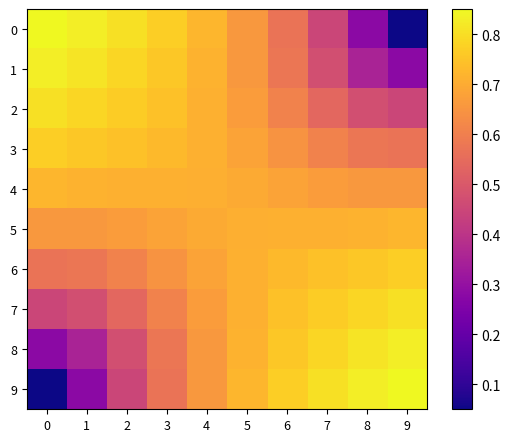

Which series has the largest total across all categories?

4